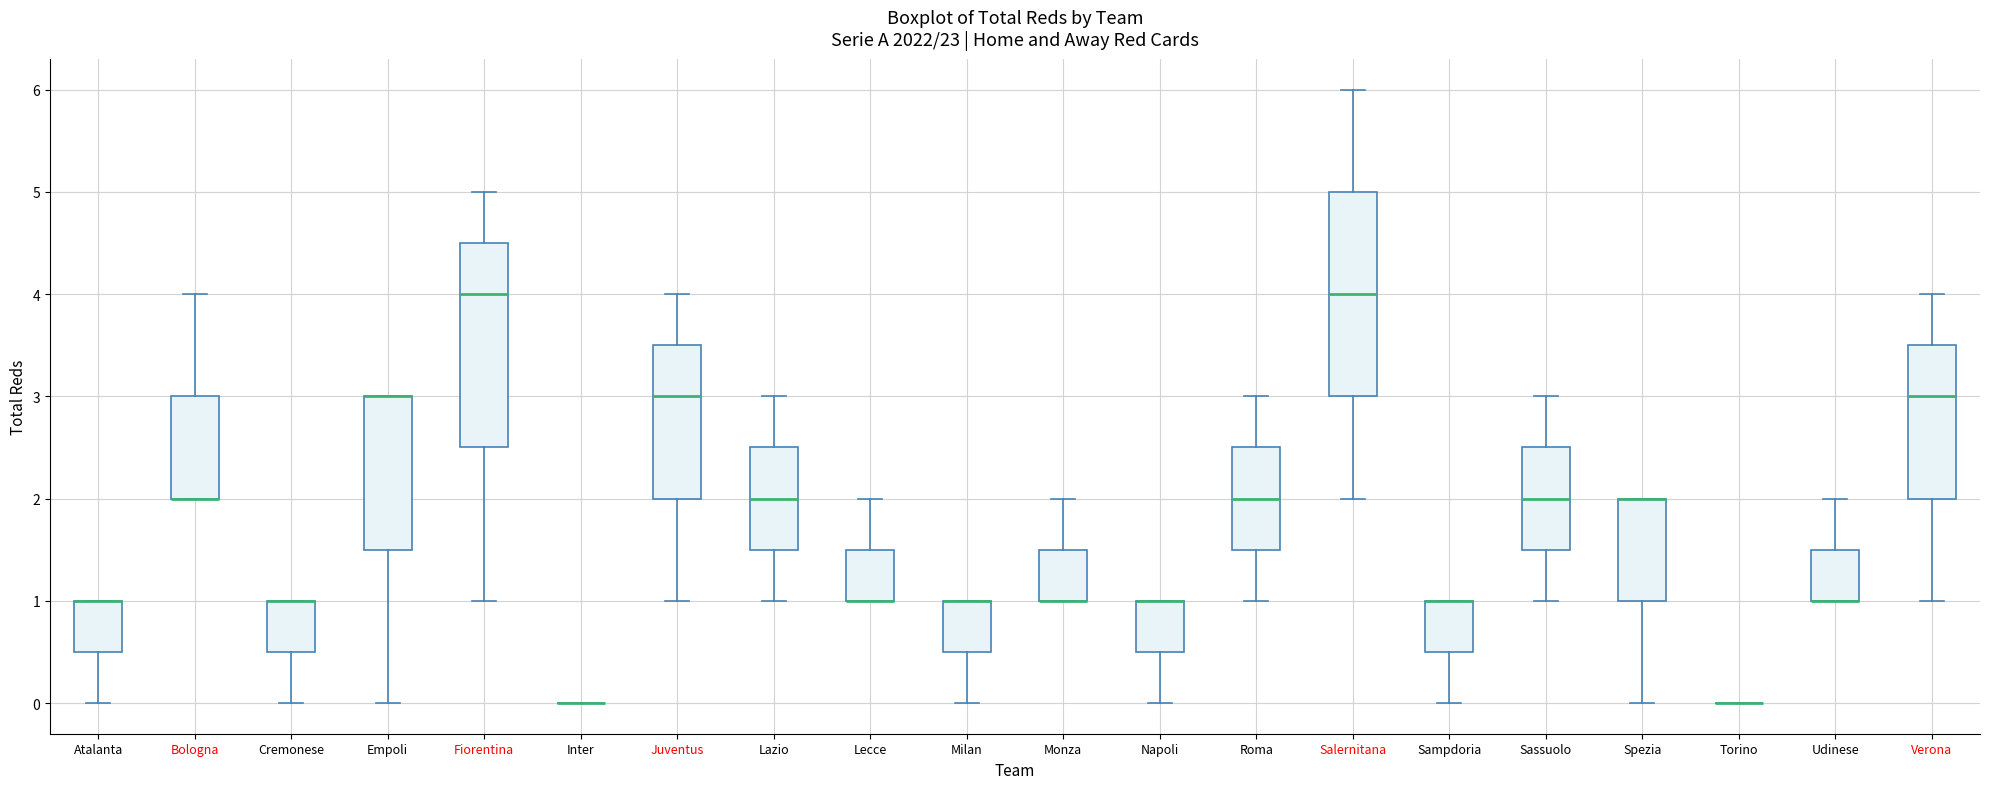

Reading left to right, transcribe this box plot: for each box, give where its median line is, the range the box spans, and where its two whiskers end, as read against the y-axis. The values are not printed on the chart, so give them approximately, as read against the axis.

Atalanta: median 1.0 (drawn on the box's upper edge), box 0.5 to 1.0, whiskers 0.0 to 1.0
Bologna: median 2.0 (drawn on the box's lower edge), box 2.0 to 3.0, whiskers 2.0 to 4.0
Cremonese: median 1.0 (drawn on the box's upper edge), box 0.5 to 1.0, whiskers 0.0 to 1.0
Empoli: median 3.0 (drawn on the box's upper edge), box 1.5 to 3.0, whiskers 0.0 to 3.0
Fiorentina: median 4.0, box 2.5 to 4.5, whiskers 1.0 to 5.0
Inter: box collapsed to a line at 0.0, whiskers 0.0 to 0.0
Juventus: median 3.0, box 2.0 to 3.5, whiskers 1.0 to 4.0
Lazio: median 2.0, box 1.5 to 2.5, whiskers 1.0 to 3.0
Lecce: median 1.0 (drawn on the box's lower edge), box 1.0 to 1.5, whiskers 1.0 to 2.0
Milan: median 1.0 (drawn on the box's upper edge), box 0.5 to 1.0, whiskers 0.0 to 1.0
Monza: median 1.0 (drawn on the box's lower edge), box 1.0 to 1.5, whiskers 1.0 to 2.0
Napoli: median 1.0 (drawn on the box's upper edge), box 0.5 to 1.0, whiskers 0.0 to 1.0
Roma: median 2.0, box 1.5 to 2.5, whiskers 1.0 to 3.0
Salernitana: median 4.0, box 3.0 to 5.0, whiskers 2.0 to 6.0
Sampdoria: median 1.0 (drawn on the box's upper edge), box 0.5 to 1.0, whiskers 0.0 to 1.0
Sassuolo: median 2.0, box 1.5 to 2.5, whiskers 1.0 to 3.0
Spezia: median 2.0 (drawn on the box's upper edge), box 1.0 to 2.0, whiskers 0.0 to 2.0
Torino: box collapsed to a line at 0.0, whiskers 0.0 to 0.0
Udinese: median 1.0 (drawn on the box's lower edge), box 1.0 to 1.5, whiskers 1.0 to 2.0
Verona: median 3.0, box 2.0 to 3.5, whiskers 1.0 to 4.0